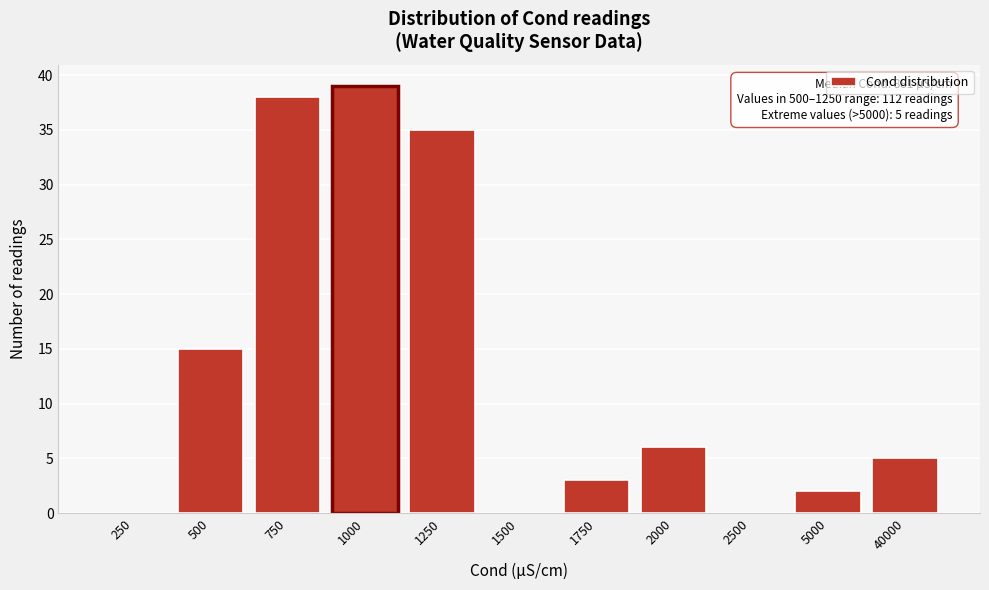

Reading left to right, what are all the values shown in this chart?

250=0	500=15	750=38	1000=39	1250=35	1500=0	1750=3	2000=6	2500=0	5000=2	40000=5